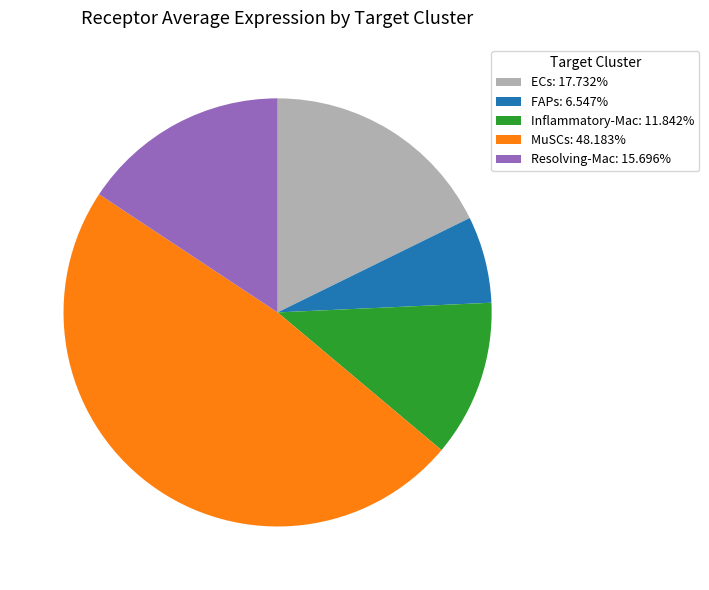

Which has a higher value, ECs or MuSCs?

MuSCs